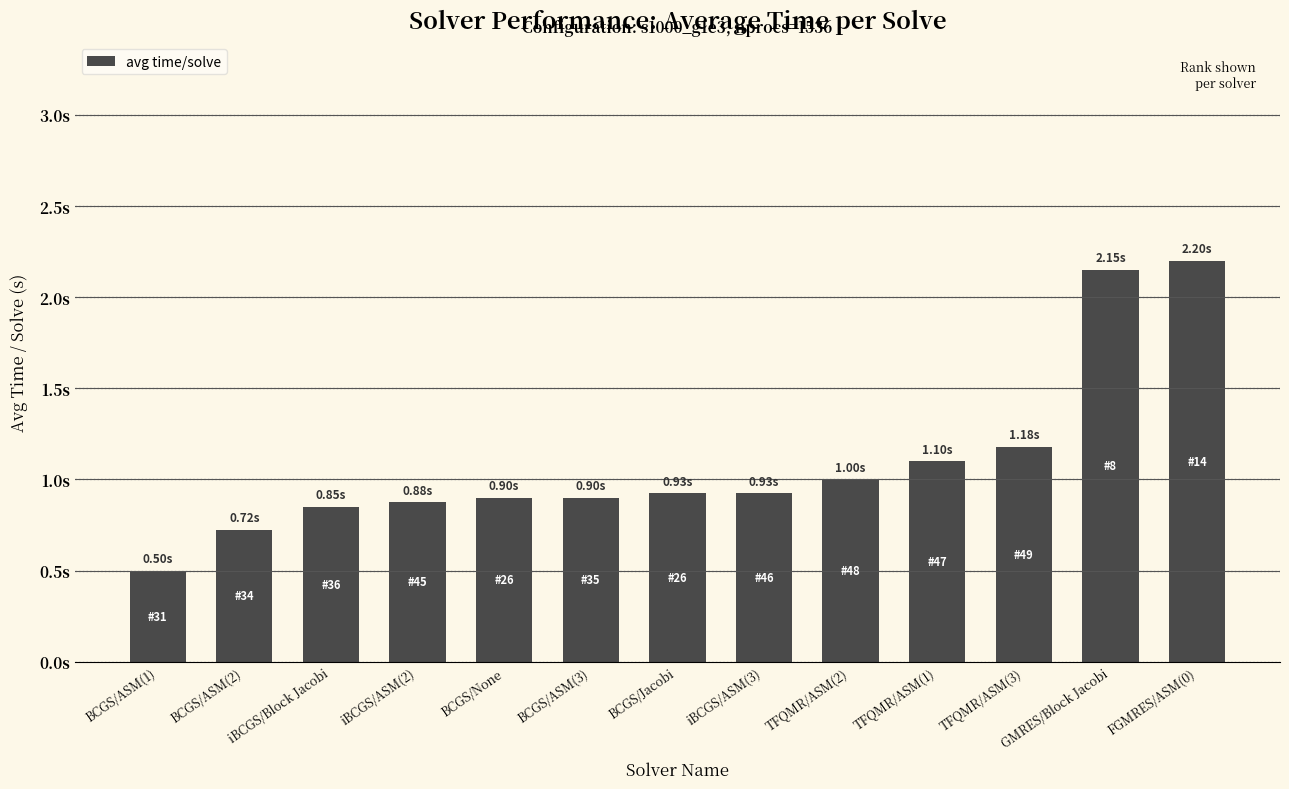

Rank the categories by value from highest to lowest.

FGMRES/ASM(0), GMRES/Block Jacobi, TFQMR/ASM(3), TFQMR/ASM(1), TFQMR/ASM(2), BCGS/Jacobi, iBCGS/ASM(3), BCGS/None, BCGS/ASM(3), iBCGS/ASM(2), iBCGS/Block Jacobi, BCGS/ASM(2), BCGS/ASM(1)